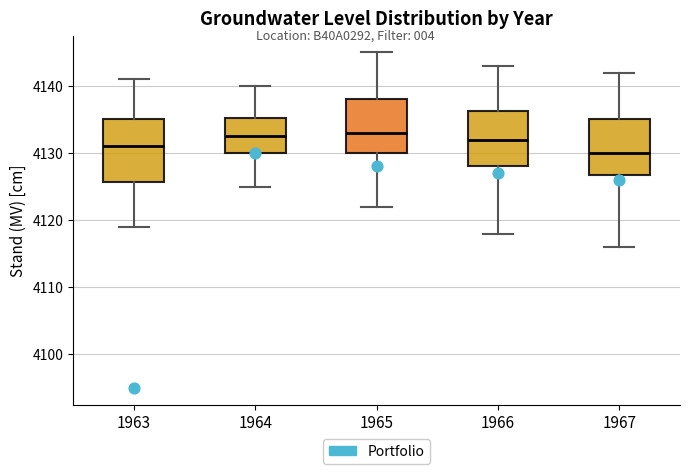

Reading left to right, read every box against the y-axis: the position of its median line, the range the box covers, and the ends of its whiskers. The values are not printed on the chart, so give them approximately, as read against the axis.

1963: median 4131, box 4126 to 4135, whiskers 4119 to 4141
1964: median 4133, box 4130 to 4135, whiskers 4125 to 4140
1965: median 4133, box 4130 to 4138, whiskers 4122 to 4145
1966: median 4132, box 4128 to 4136, whiskers 4118 to 4143
1967: median 4130, box 4127 to 4135, whiskers 4116 to 4142